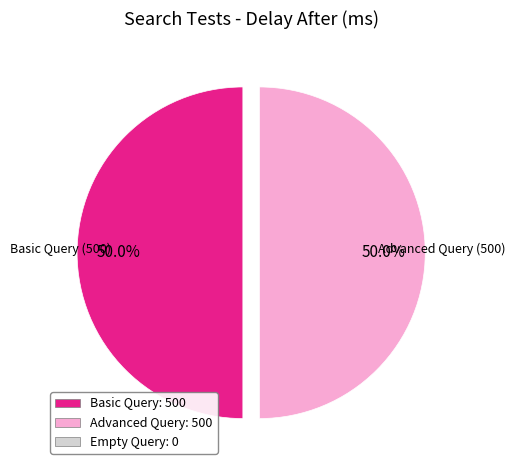

How many segments does this pie chart have?

2